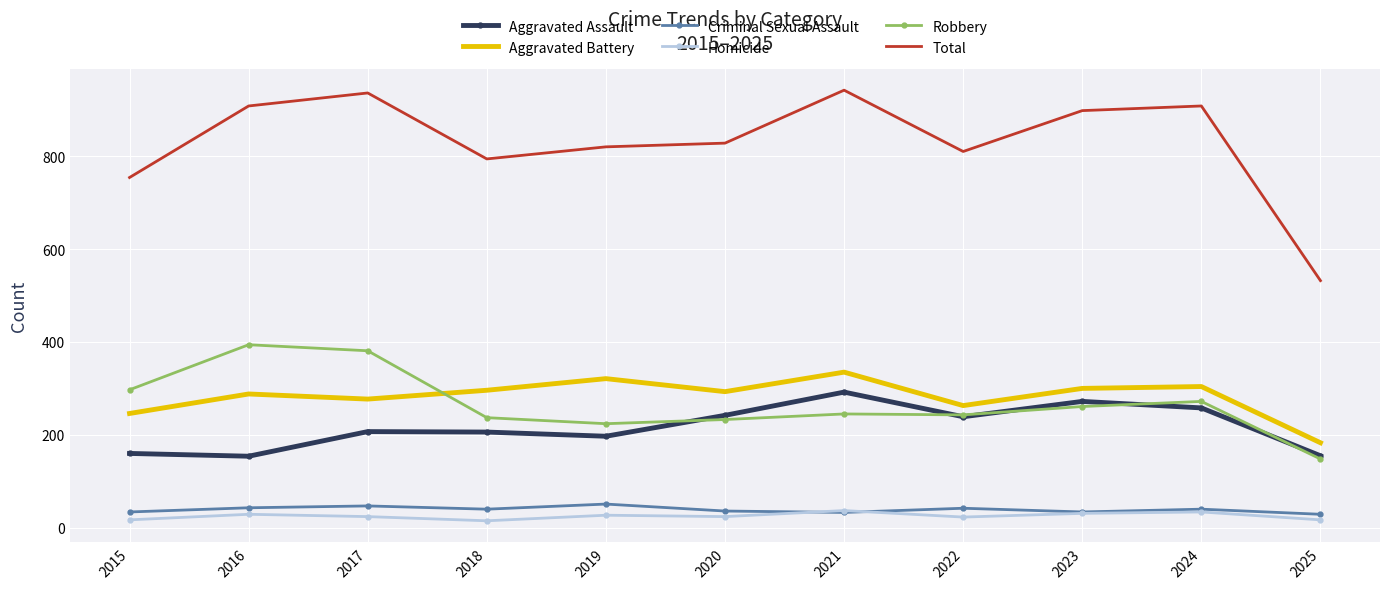

What is the lowest value of the Total series?

532